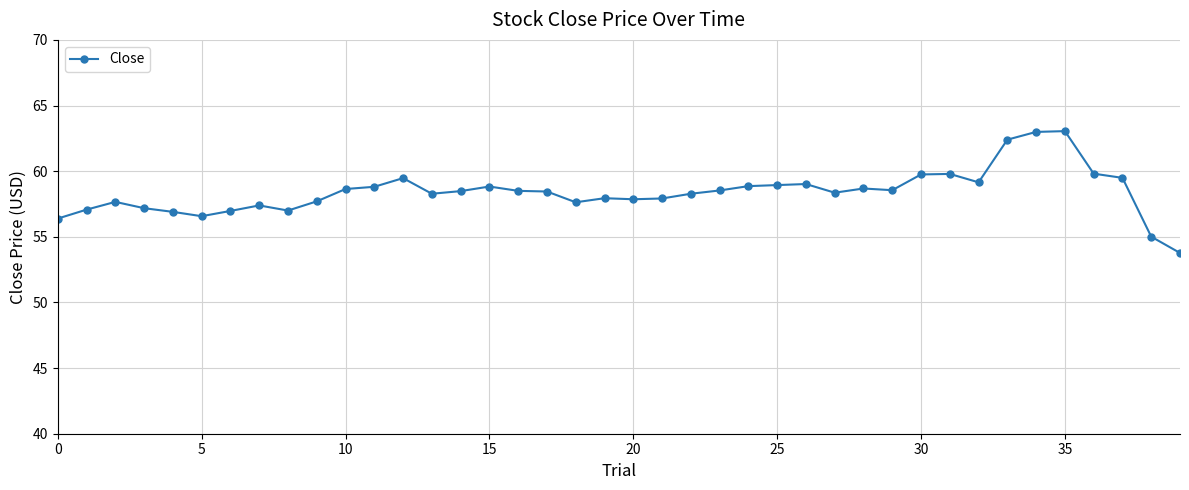

What is the difference between the maximum and minimum values?

9.3